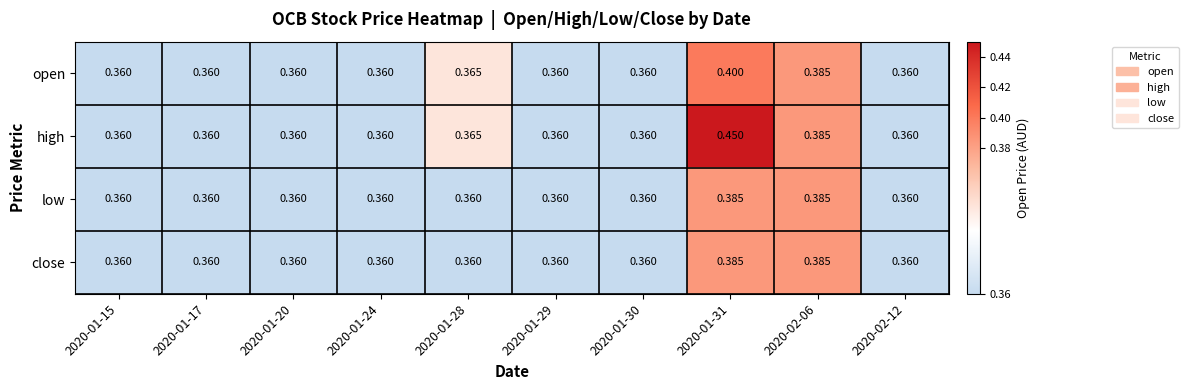

What is the total value across all series at 2020-01-30?

1.4